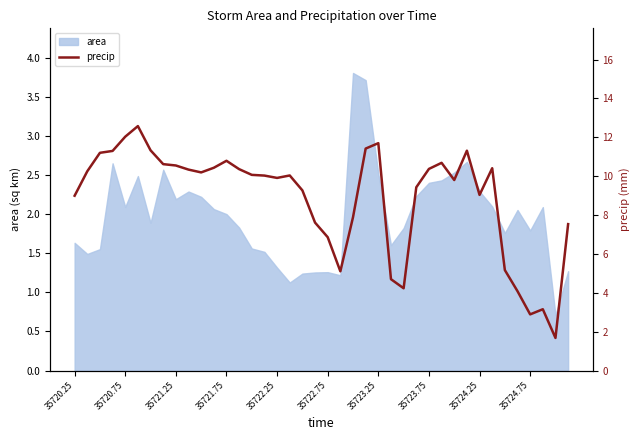

What is the highest value of the area series?

3.8